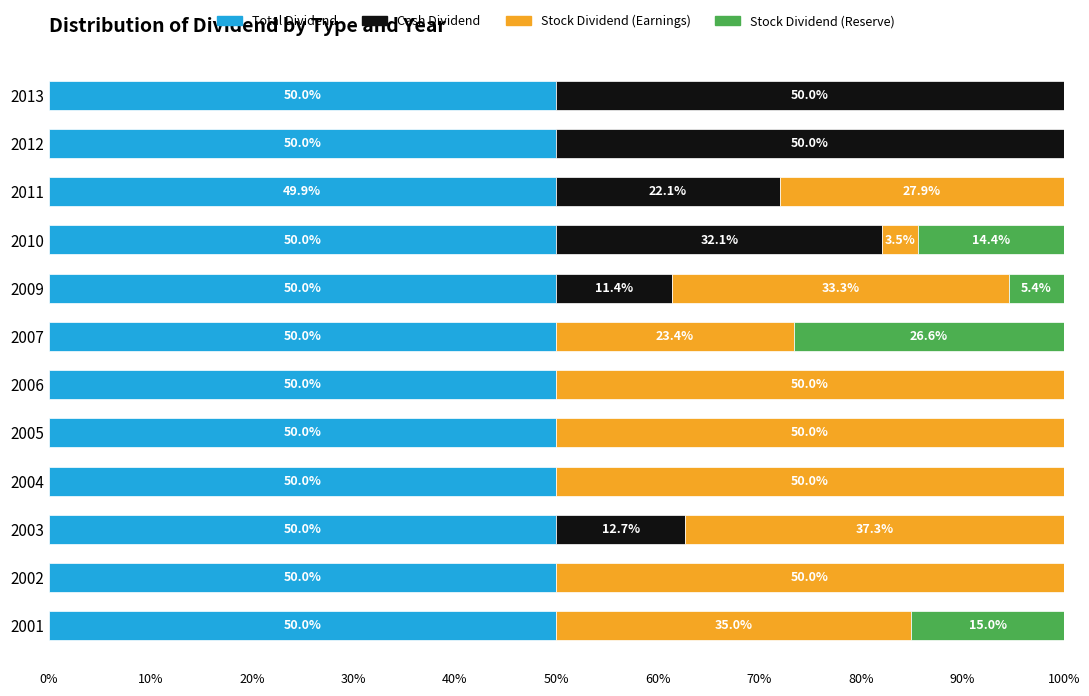

What is the total value across all series at 2007?

100.0